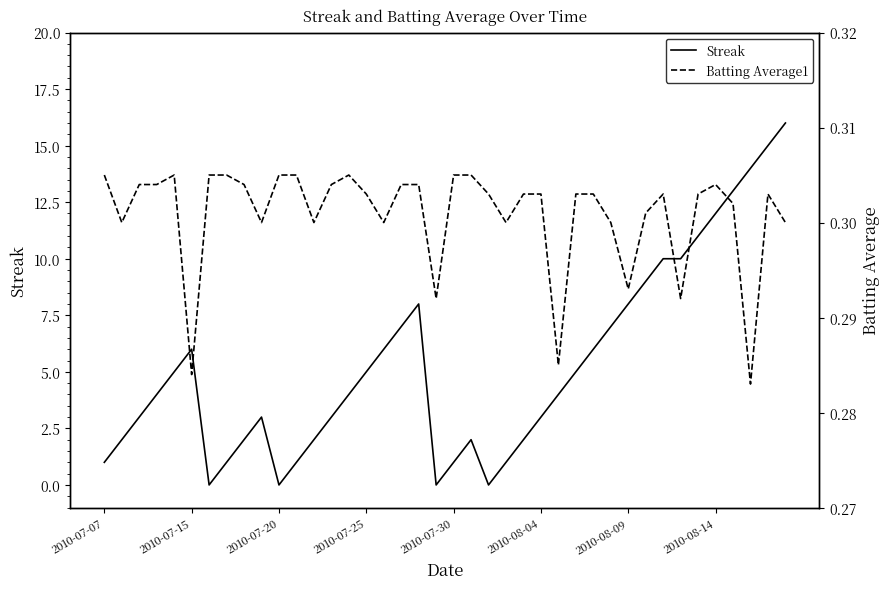

How many values in the Streak series are below 4?

18